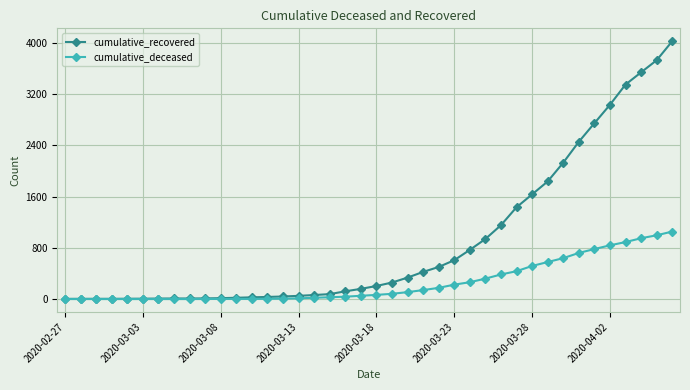

Which series has the largest total across all categories?

cumulative_recovered